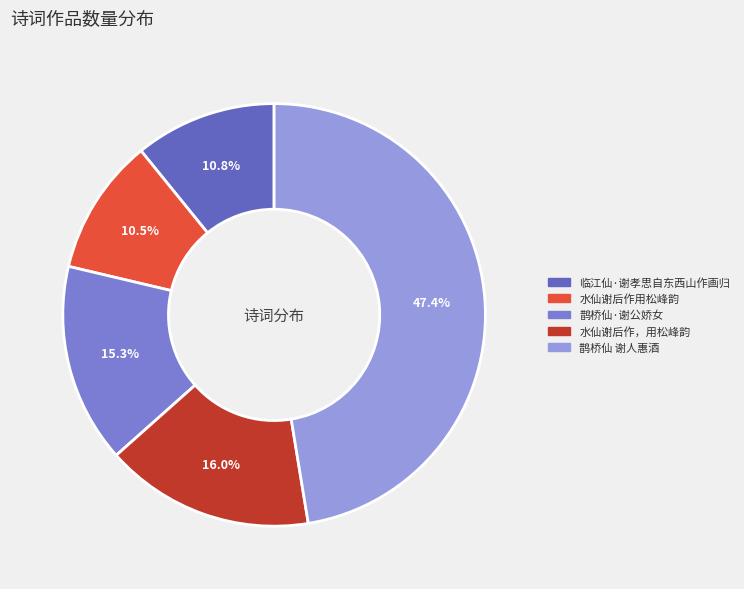

What percentage is NOT represented by 鹊桥仙·谢公娇女?

84.7%